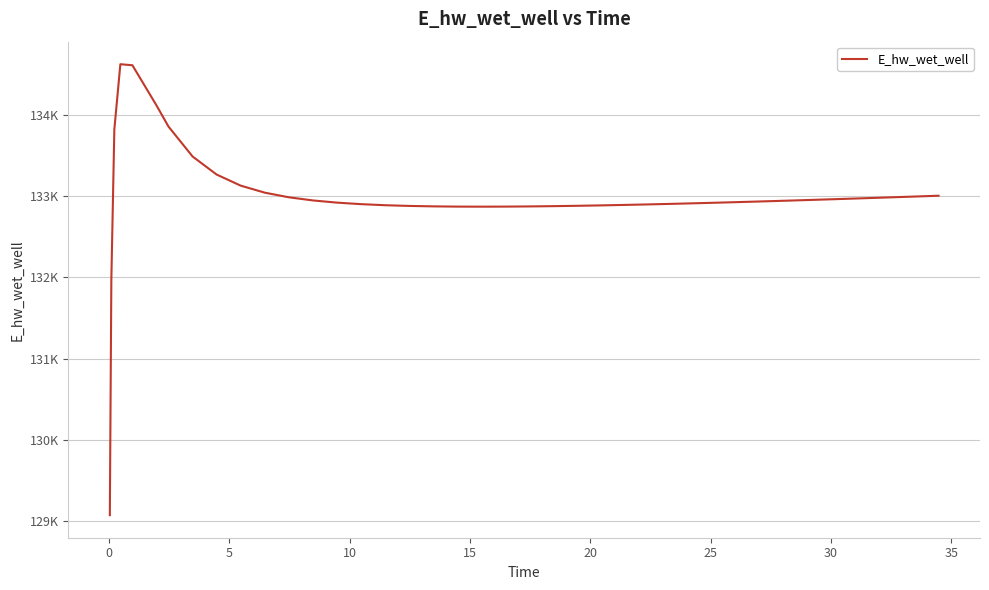

What is the difference between the second highest and second lowest values?

2645.3